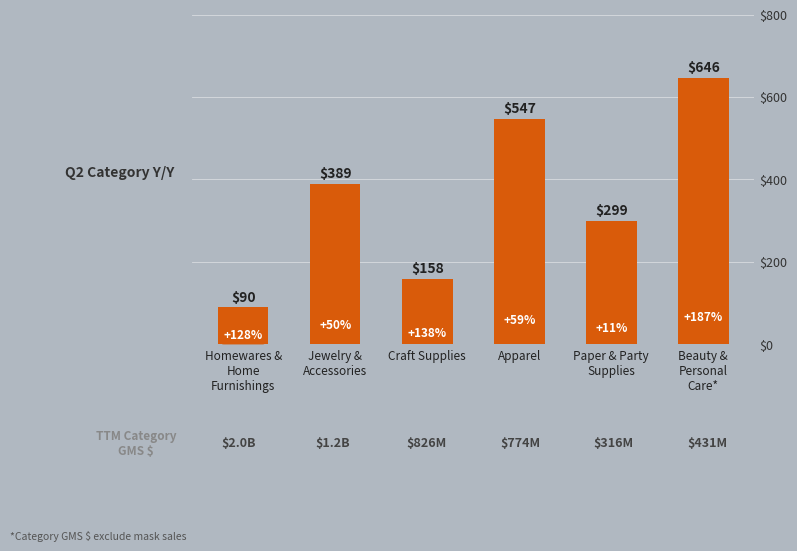

What is the smallest value displayed?

90.0